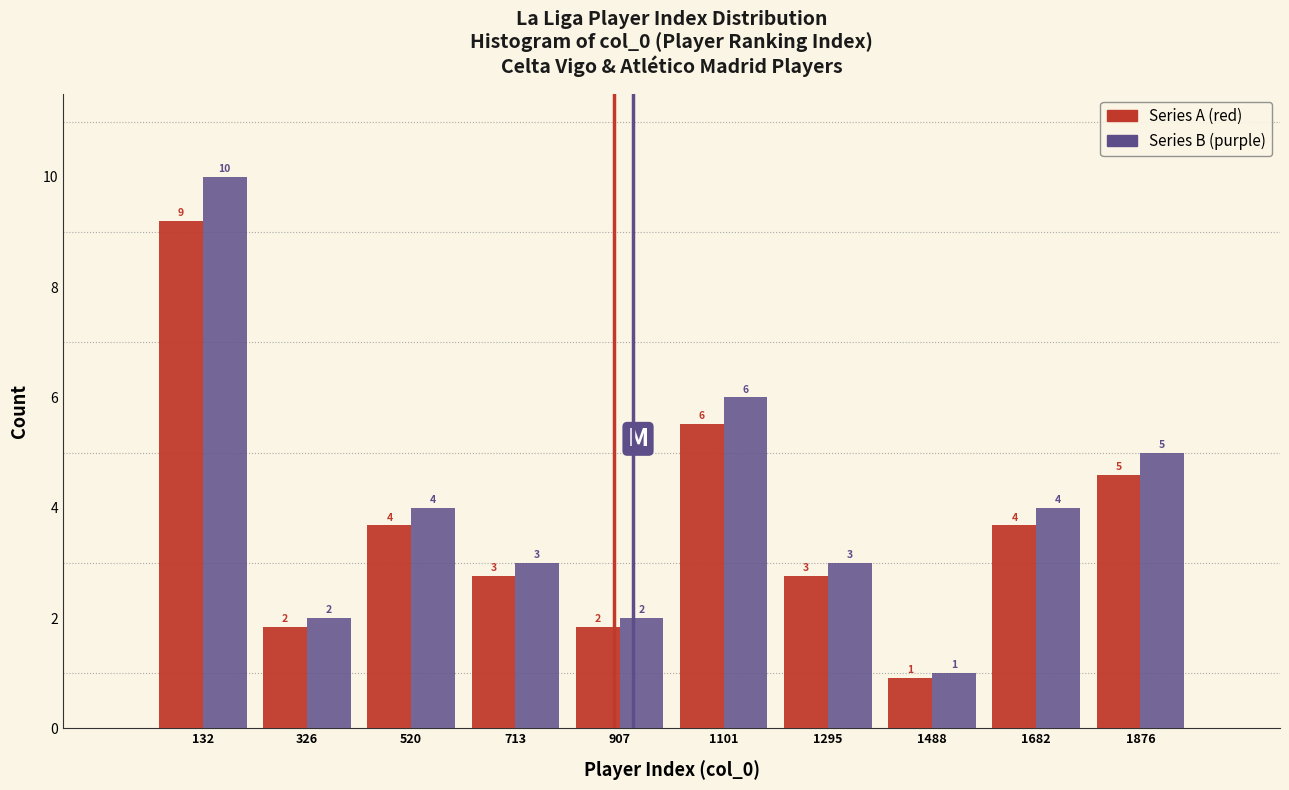

In the Series B (purple) series, which range on the x-axis has the tallest bar?

40 to 220